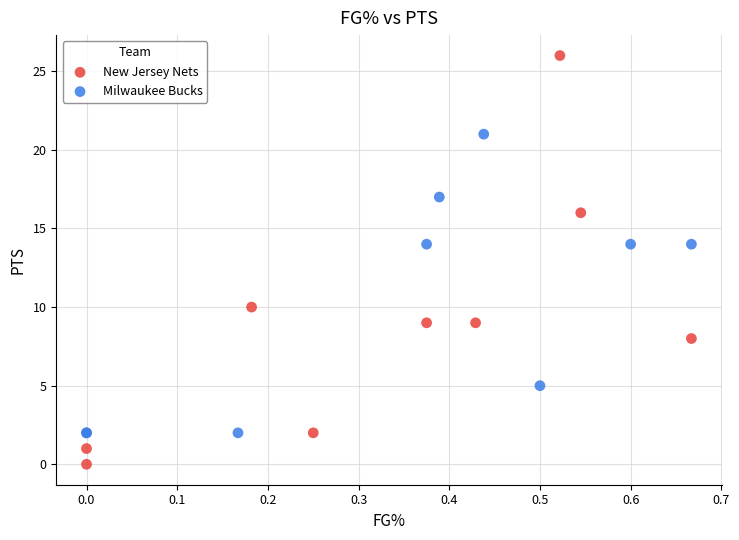

Which series contains the highest Y value?

New Jersey Nets